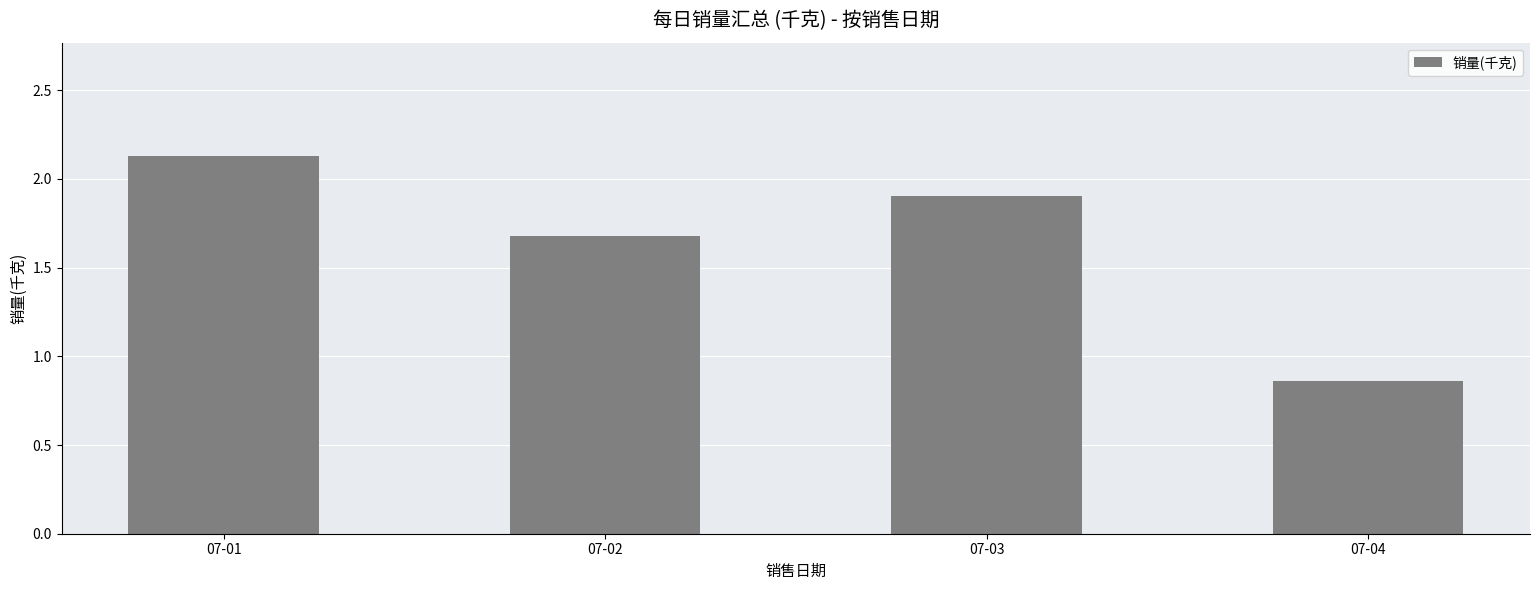

Which label corresponds to the smallest value in the chart?

07-04